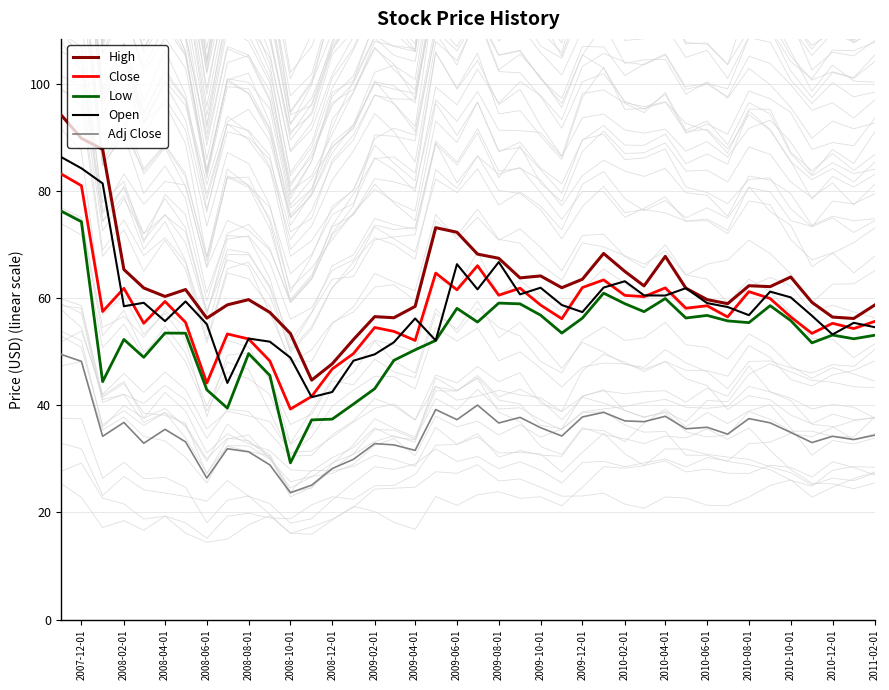

The value of High at 2009-10-01 is 24.4. True or false?

False